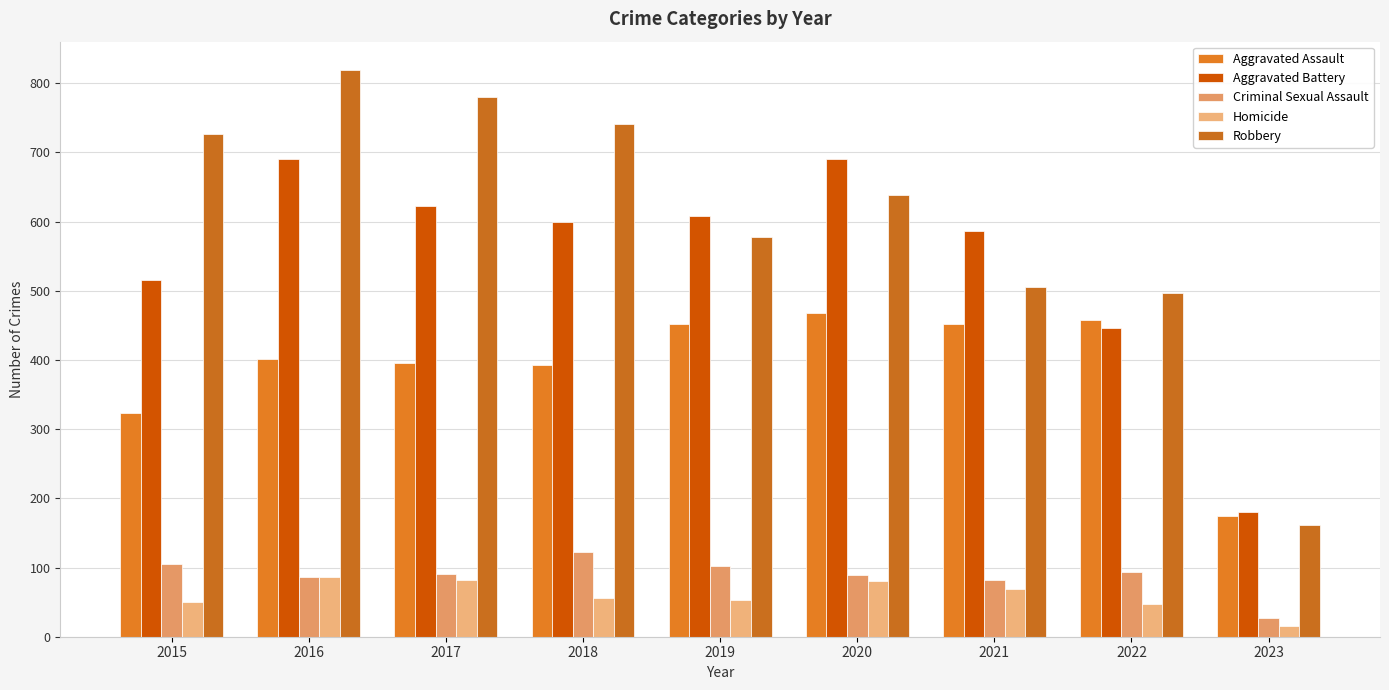

How many data points does each series have?

9